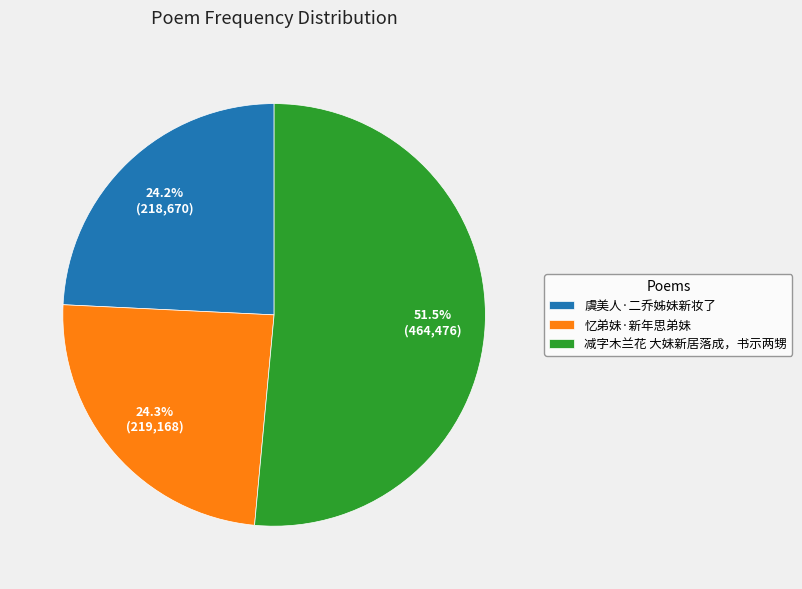

Which slice is the largest?

减字木兰花 大妹新居落成，书示两甥